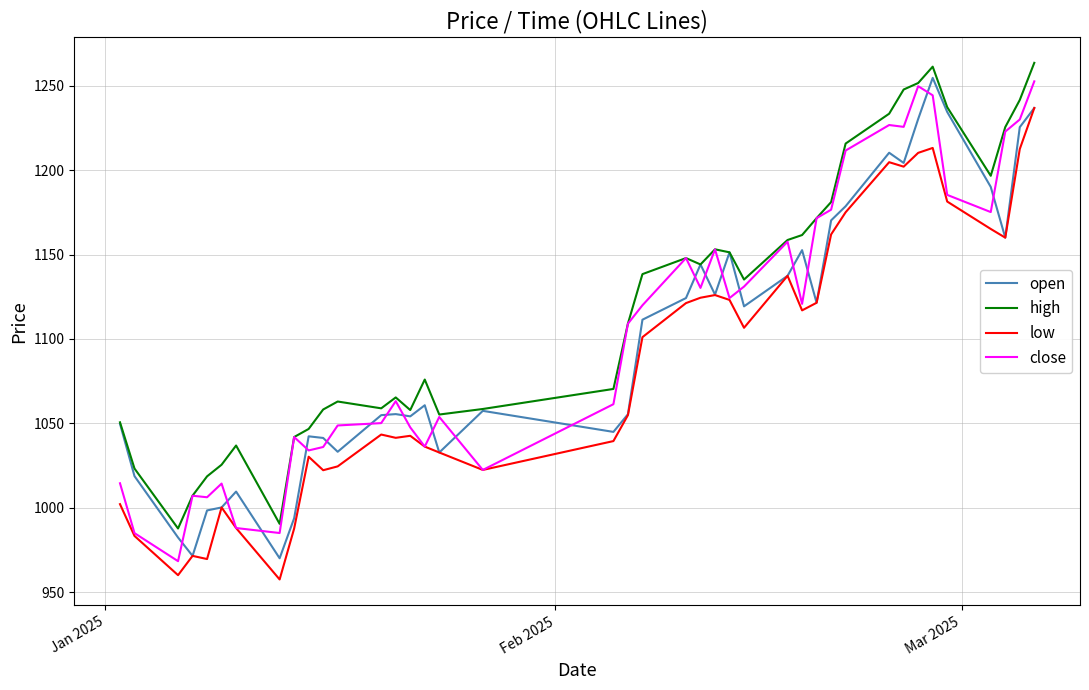

What is the maximum value shown in the chart?

1263.6